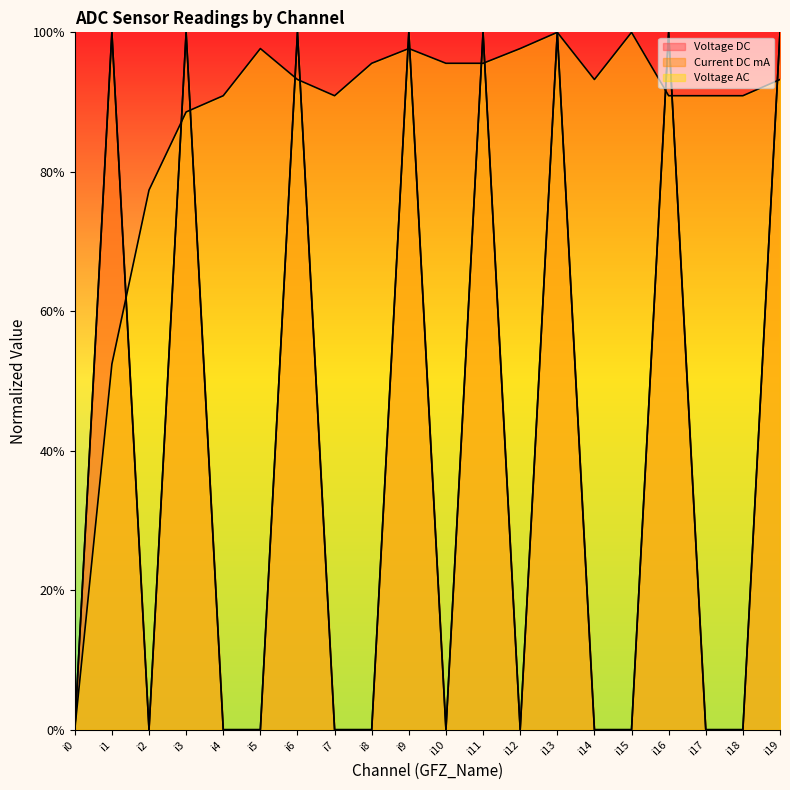

What are all the series names shown in the legend?

Voltage DC, Current DC mA, Voltage AC